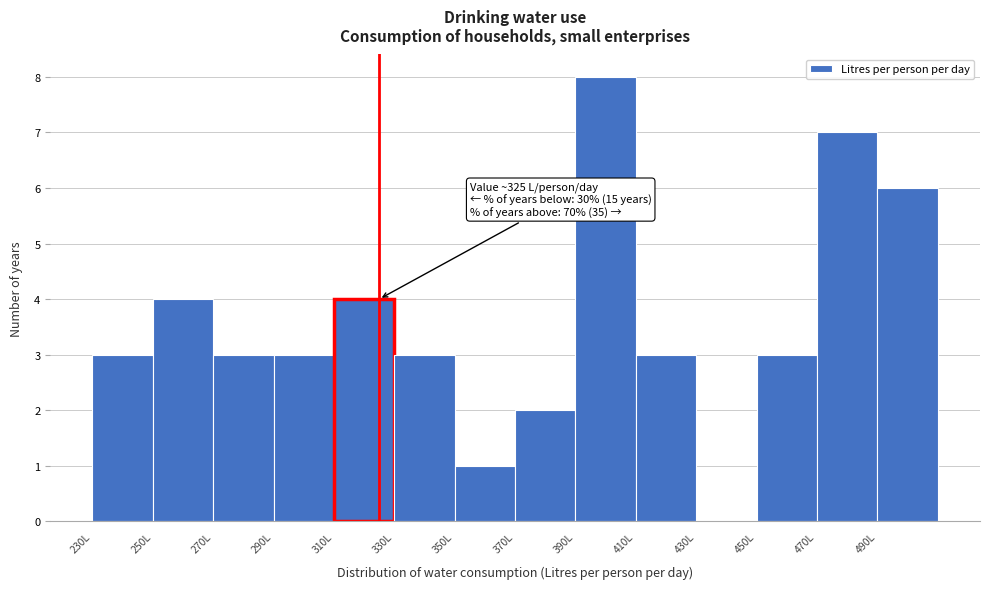

Which range on the x-axis has the tallest bar?

390 to 410